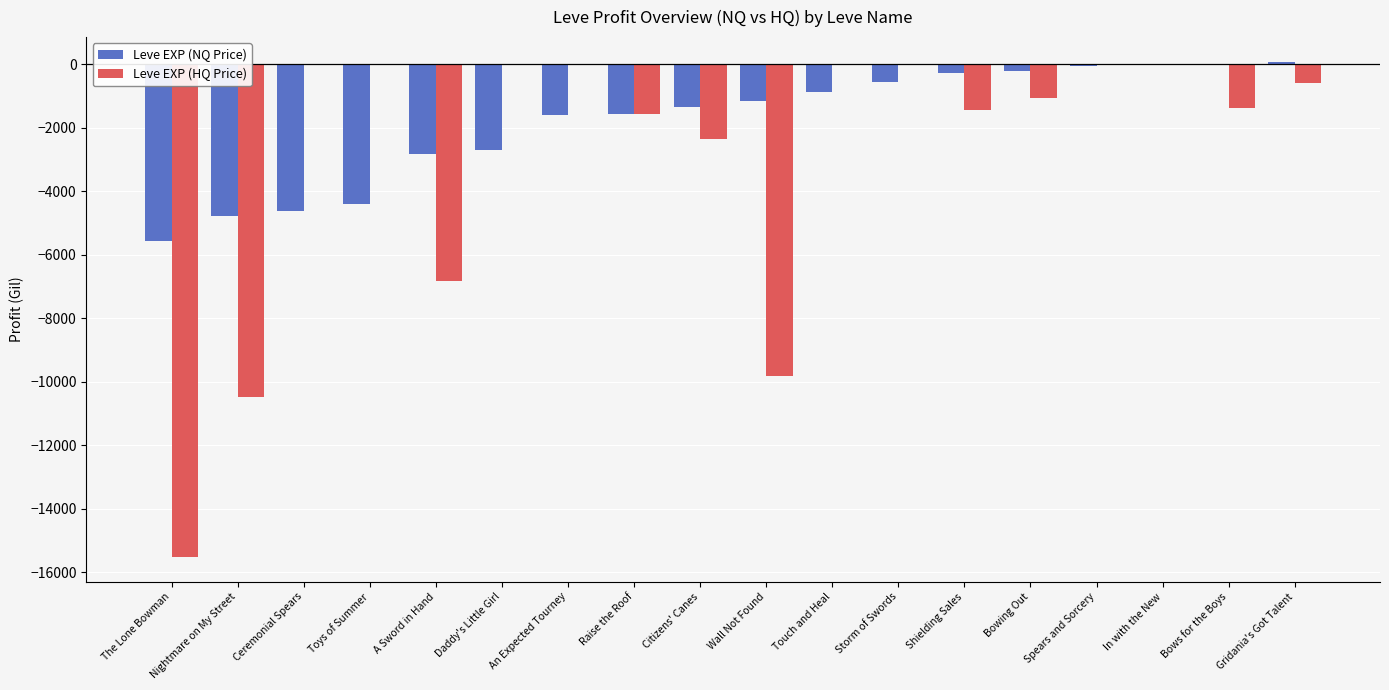

What is the sum of the Leve EXP (NQ Price) values at In with the New and Wall Not Found?

-1166.0